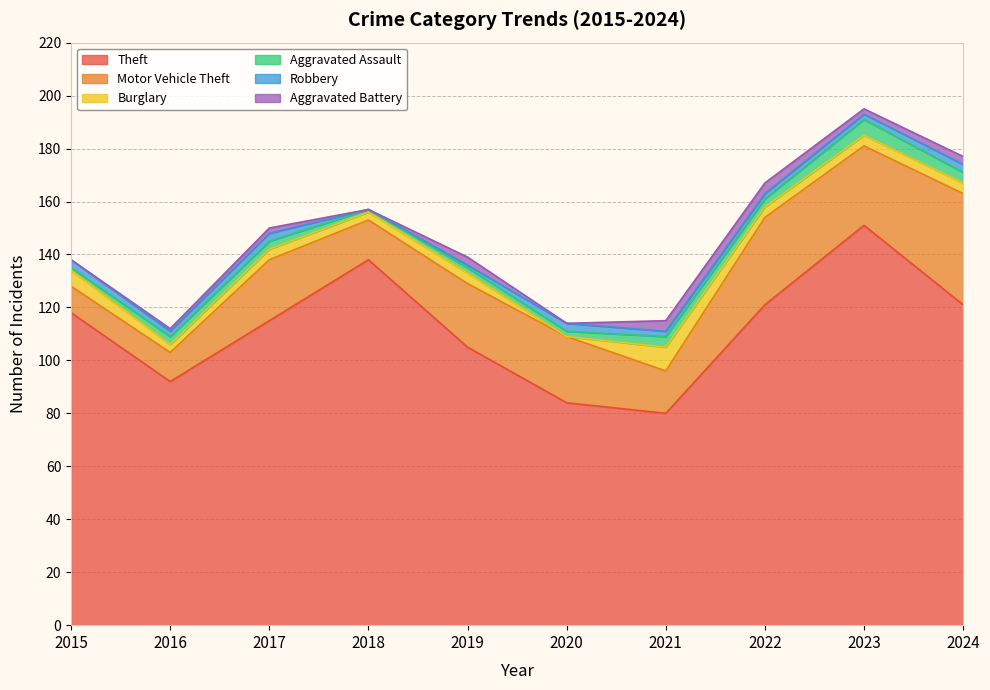

What is the maximum value shown in the chart?

151